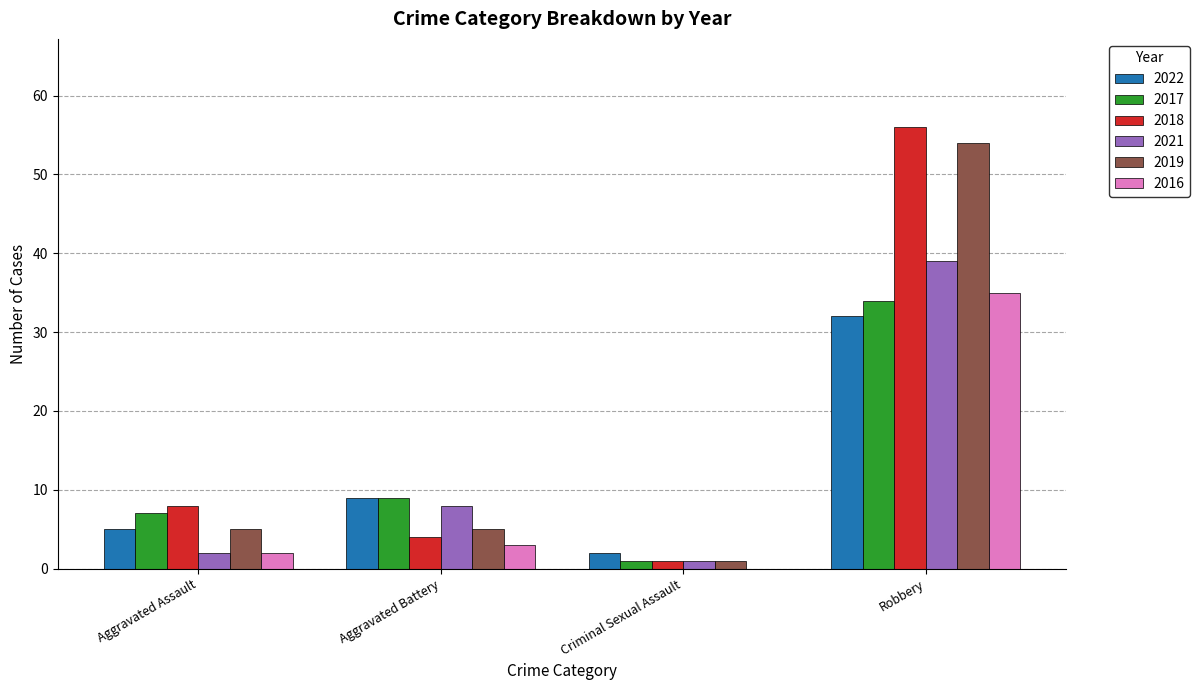

How many distinct data groups are displayed?

6